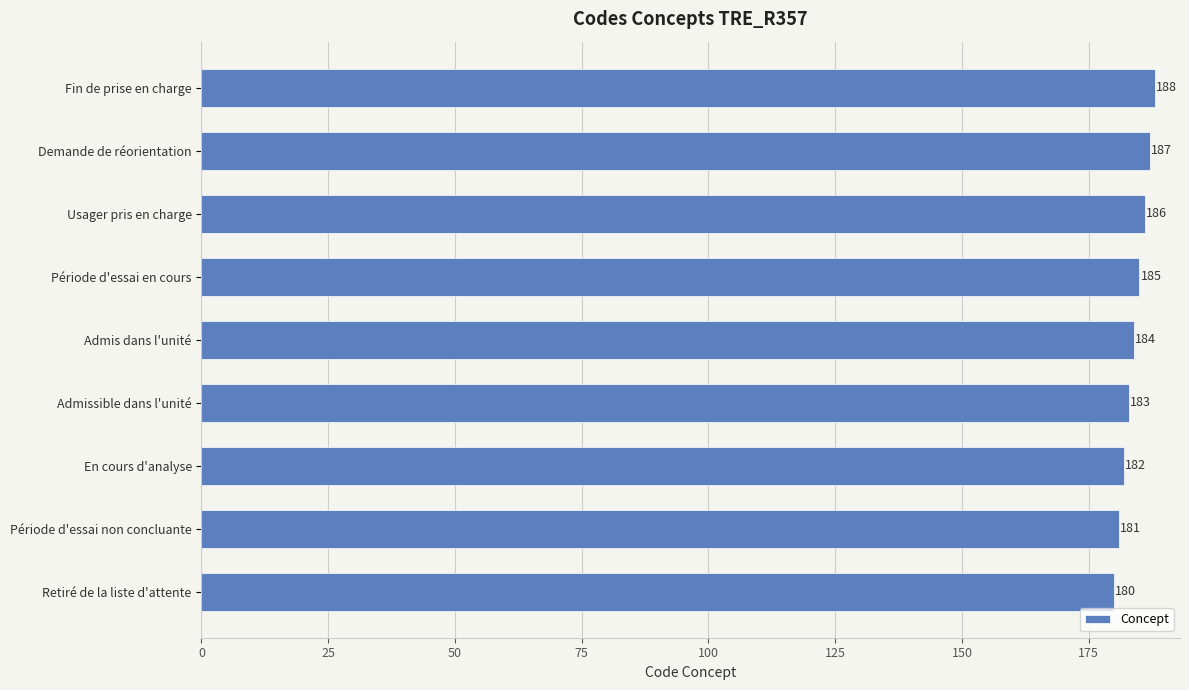

Rank the categories by value from lowest to highest.

Retiré de la liste d'attente, Période d'essai non concluante, En cours d'analyse, Admissible dans l'unité, Admis dans l'unité, Période d'essai en cours, Usager pris en charge, Demande de réorientation, Fin de prise en charge